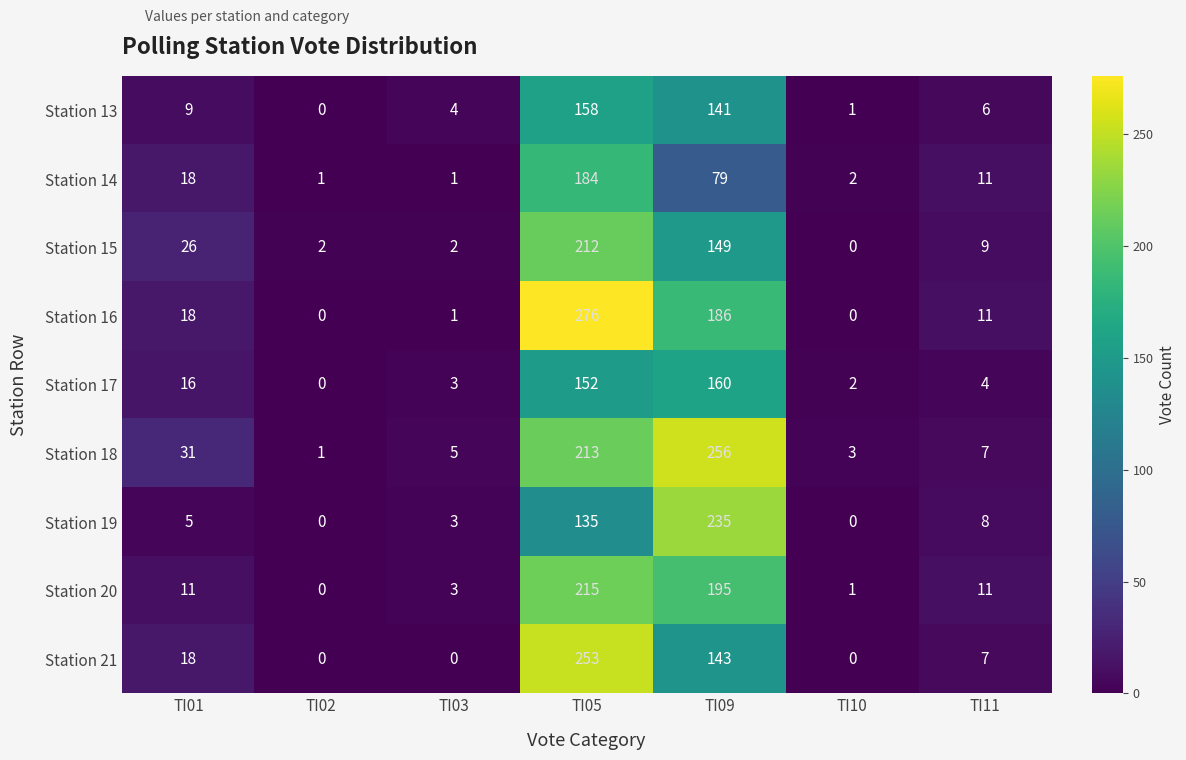

What is the difference between the highest and lowest values at TI09?

177